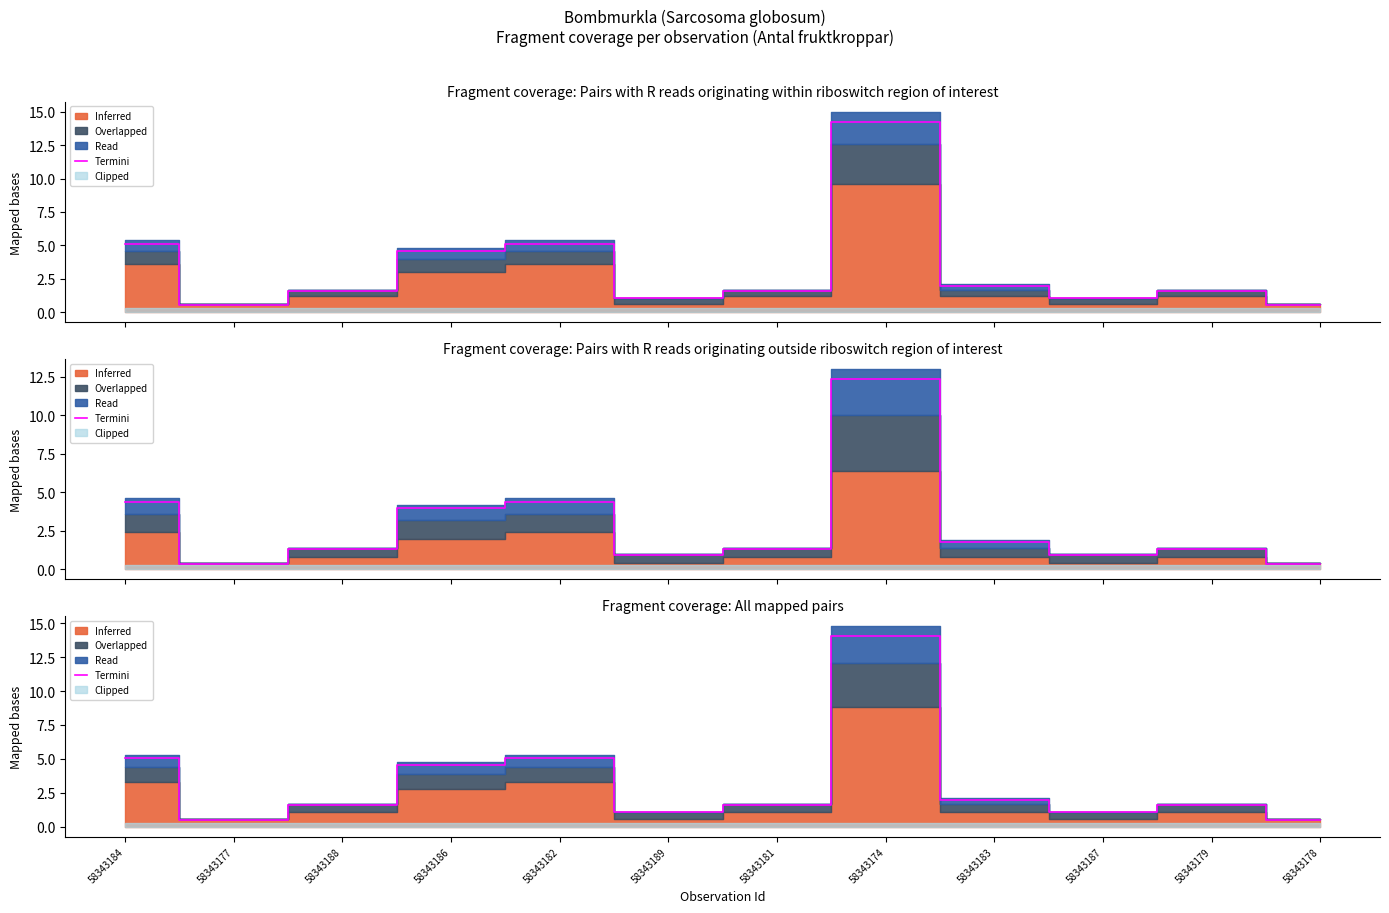

Is it true that the value at 58343174 is 3.3?

False